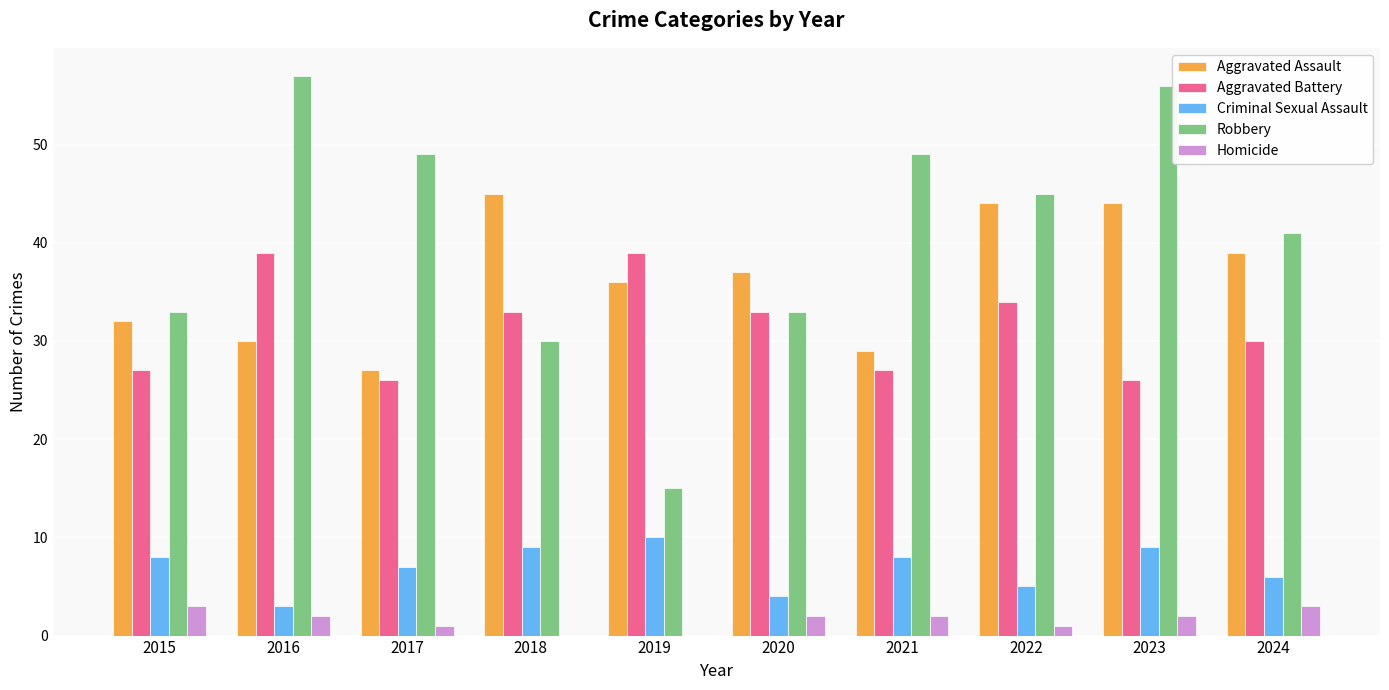

What is the maximum value shown in the chart?

57